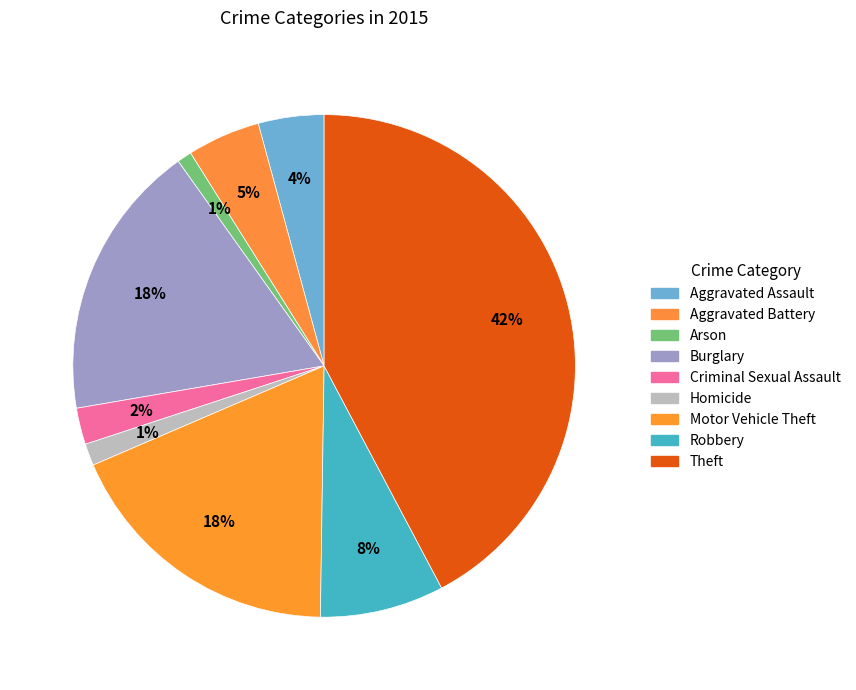

To the nearest percent, what is the average slice percentage?

11%